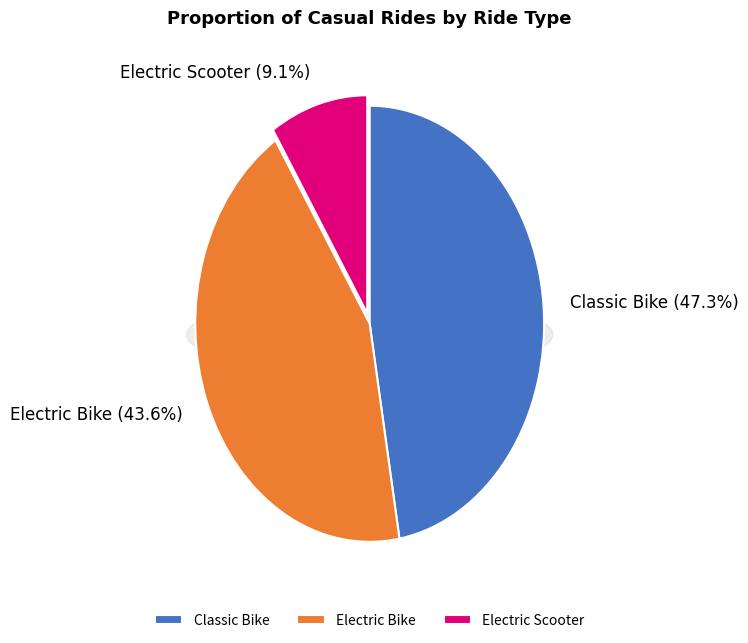

Is Row 1 the majority of the pie?

No